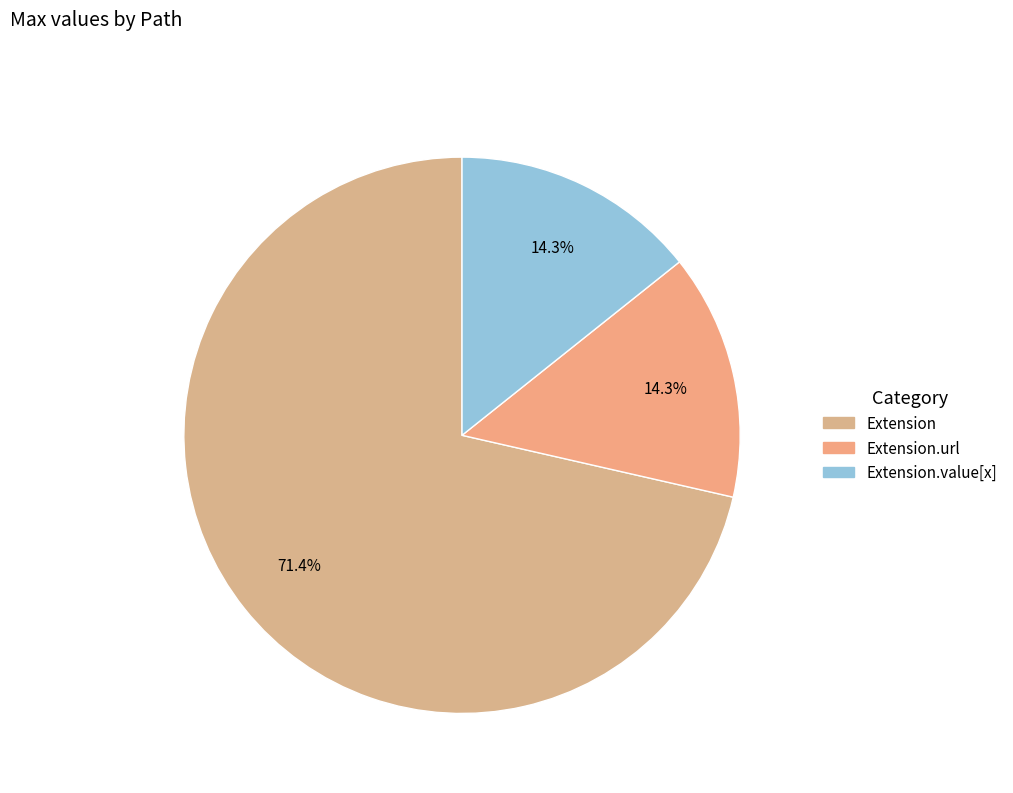

How many slices are in this pie chart?

3